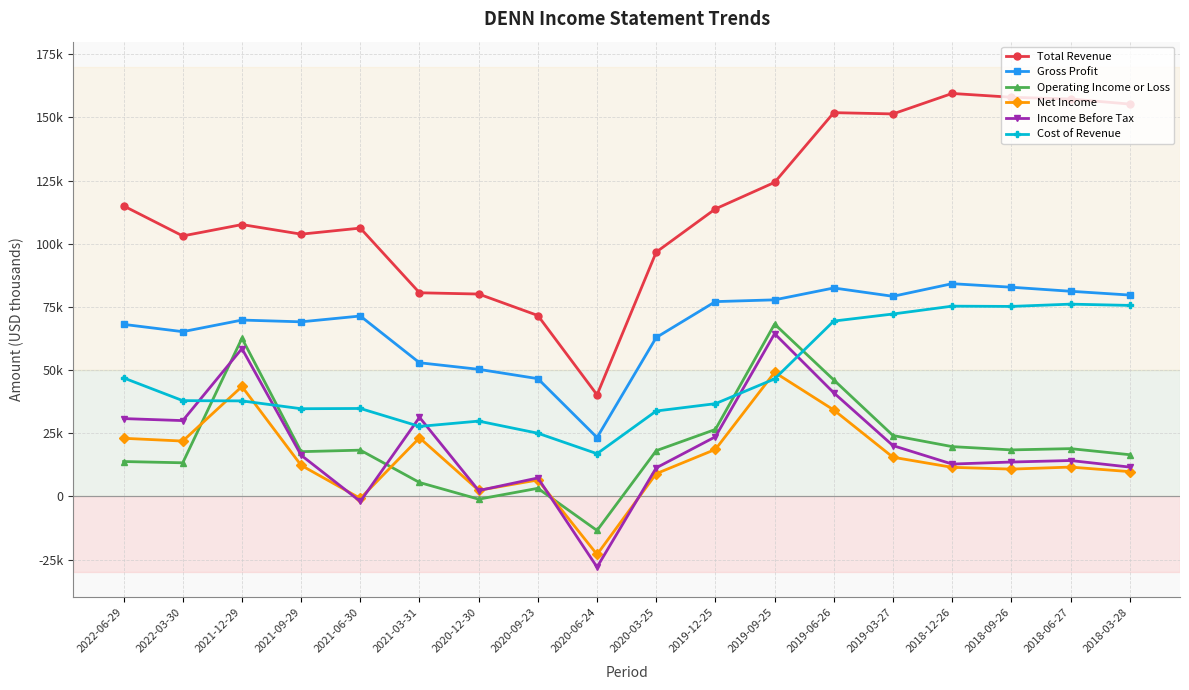

True or false: Net Income and Gross Profit cross at least once.

False